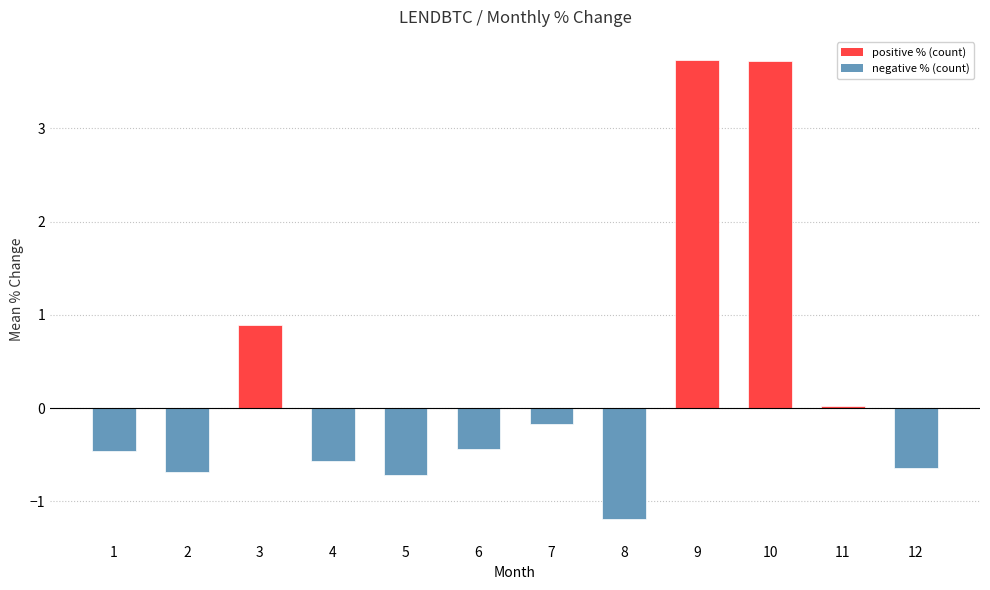

True or false: the data shows 0.9 at 3.

True